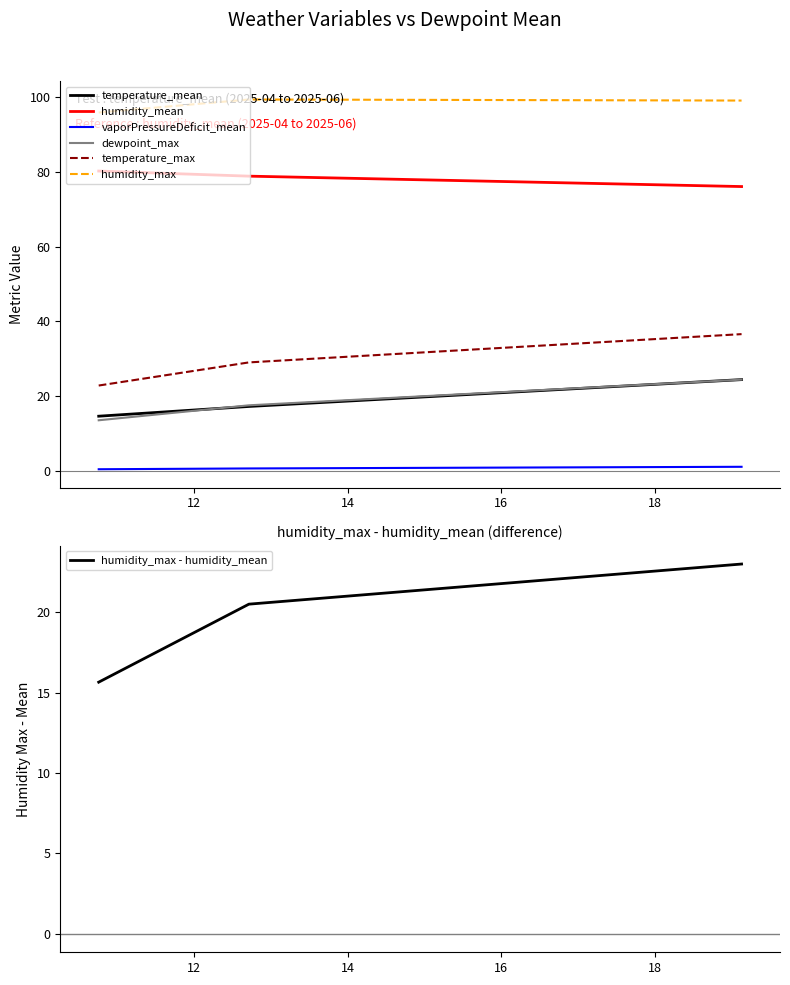

Between 2025-04-30 and 2025-06-30, which series saw the biggest shift?

temperature_max